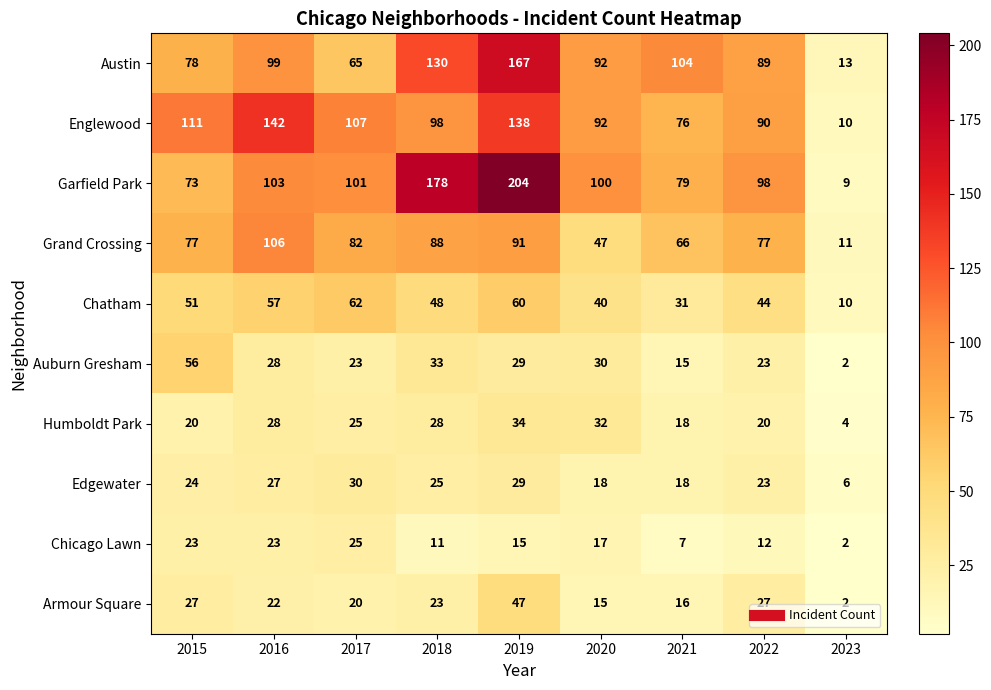

What is the total value across all series at 2016?

635